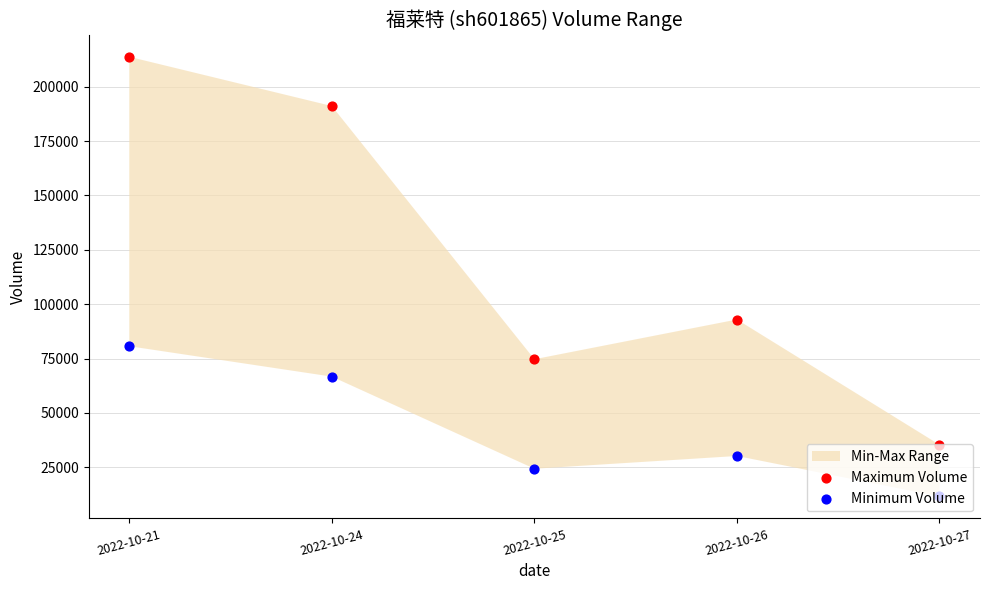

Which series has the largest Y range (max minus min)?

Maximum Volume